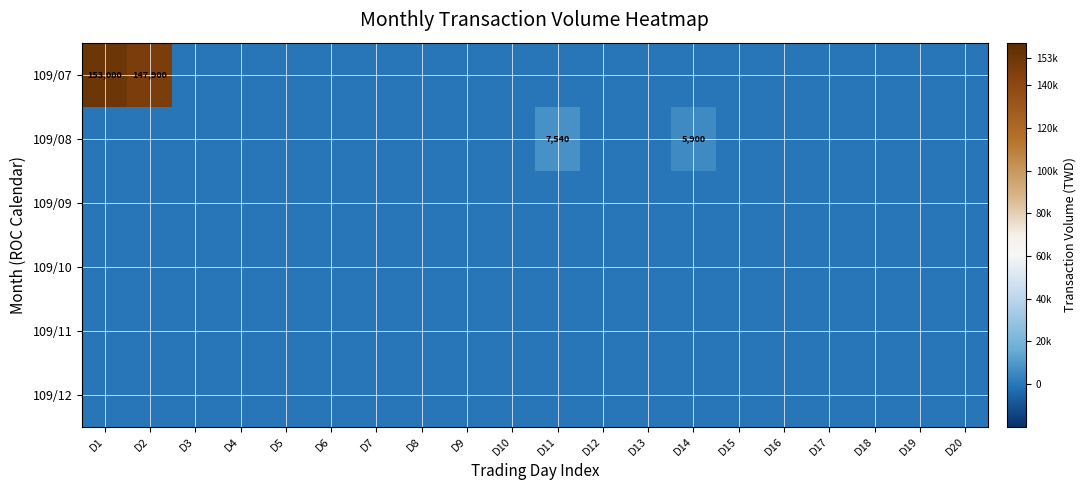

True or false: 109/07 has a value of 255974 at D2.

False